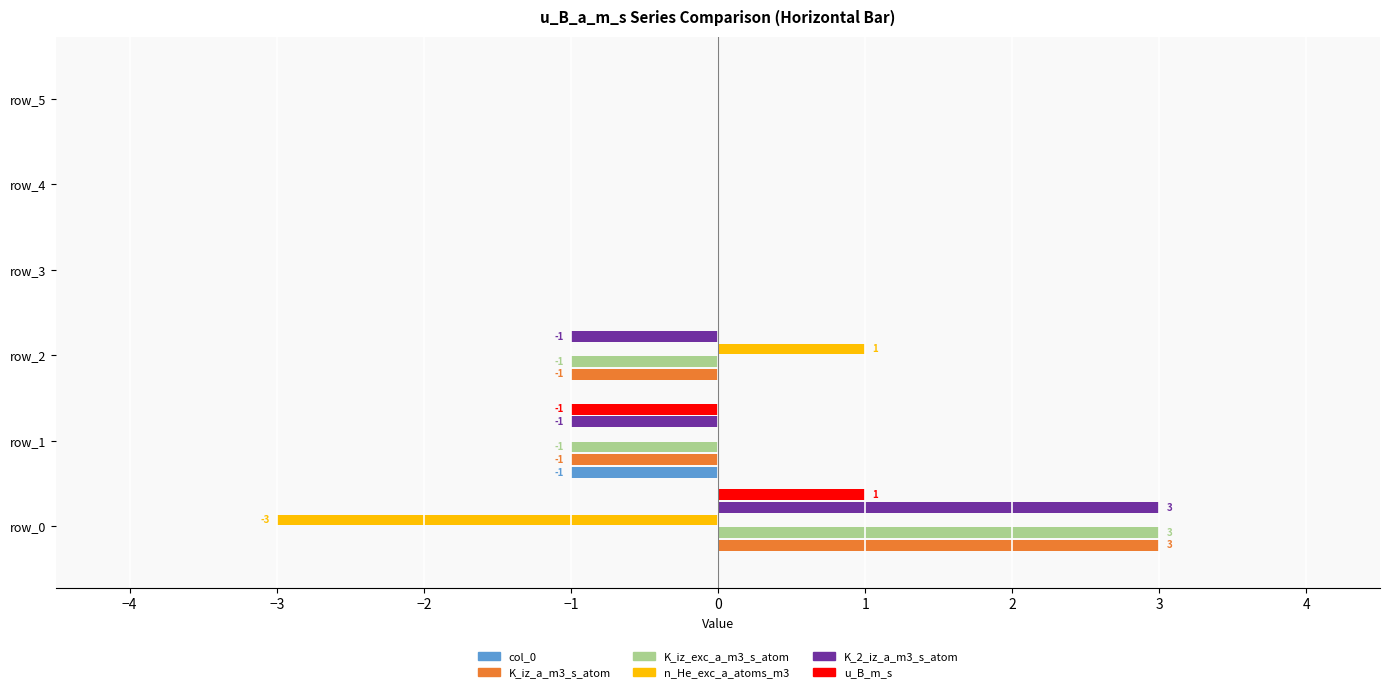

What is the sum of all col_0 values?

-1